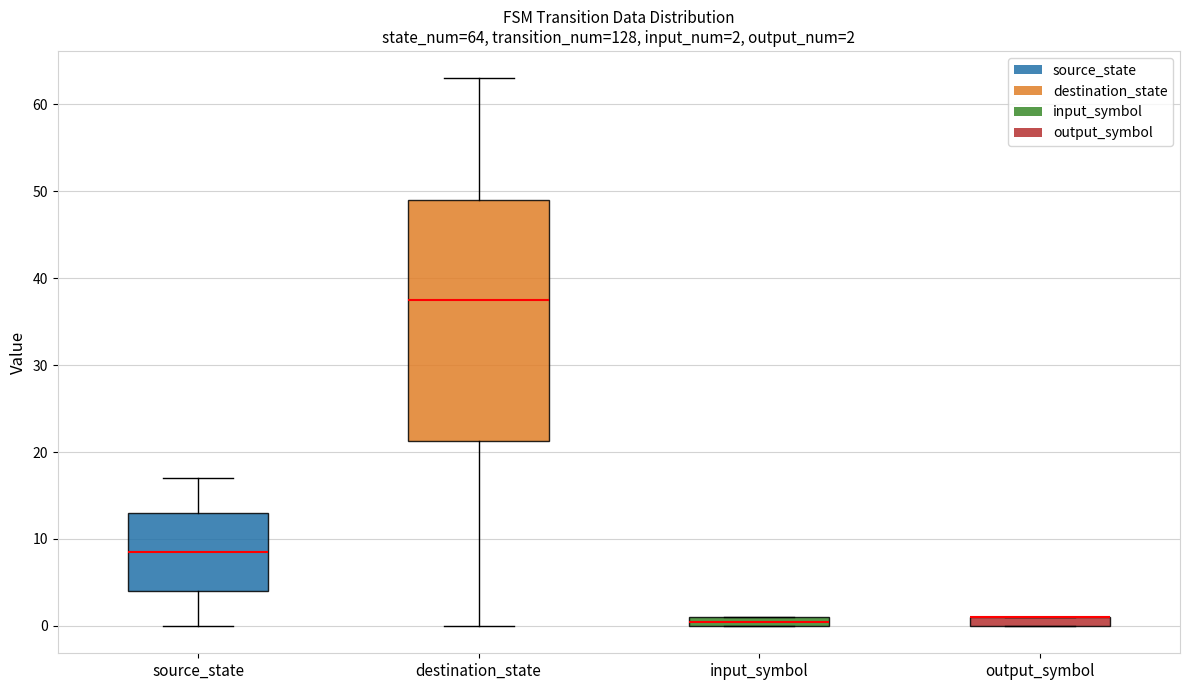

Which box is the tallest, from its lower edge to its upper edge?

destination_state